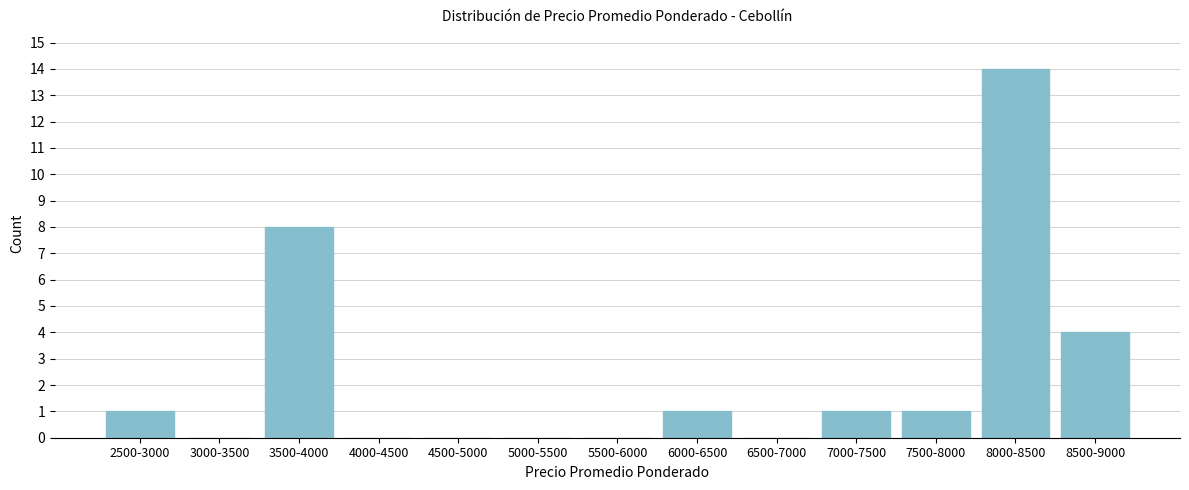

Reading right to left, what are all the values shown in this chart?

8500-9000=4	8000-8500=14	7500-8000=1	7000-7500=1	6500-7000=0	6000-6500=1	5500-6000=0	5000-5500=0	4500-5000=0	4000-4500=0	3500-4000=8	3000-3500=0	2500-3000=1